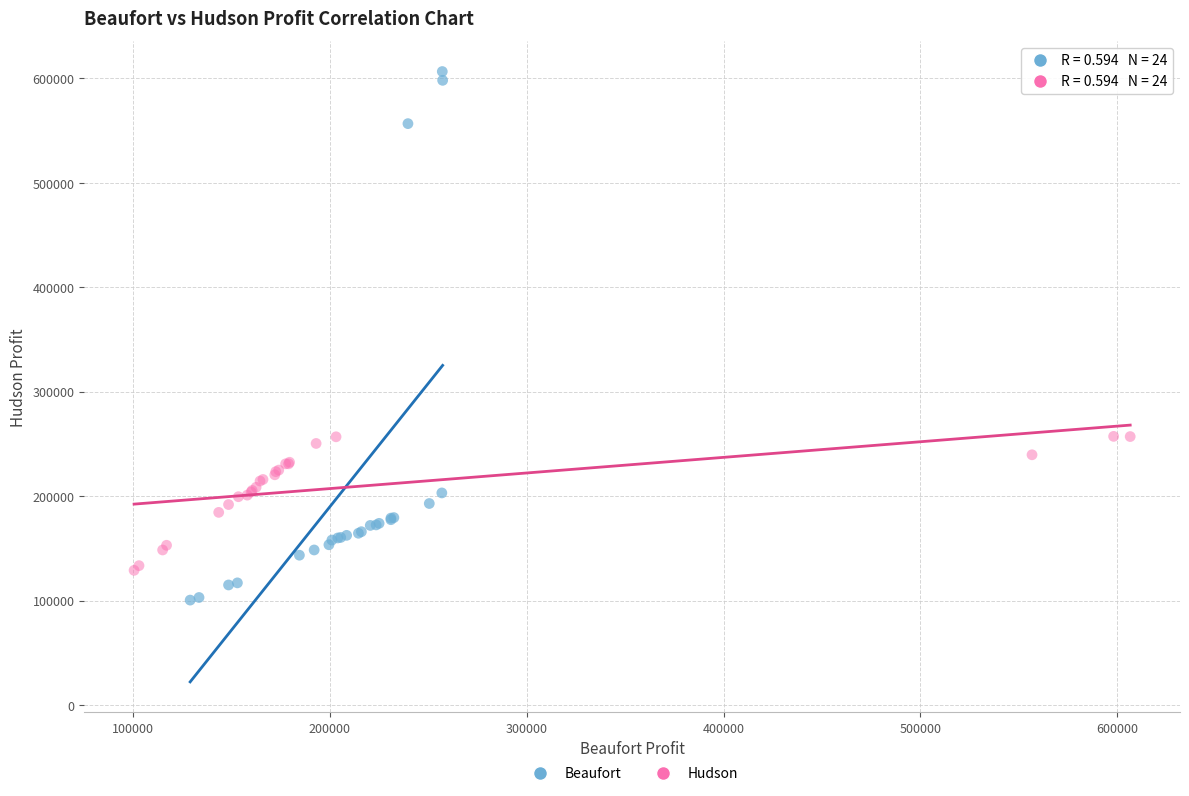

Which series reaches the maximum Y coordinate?

Beaufort